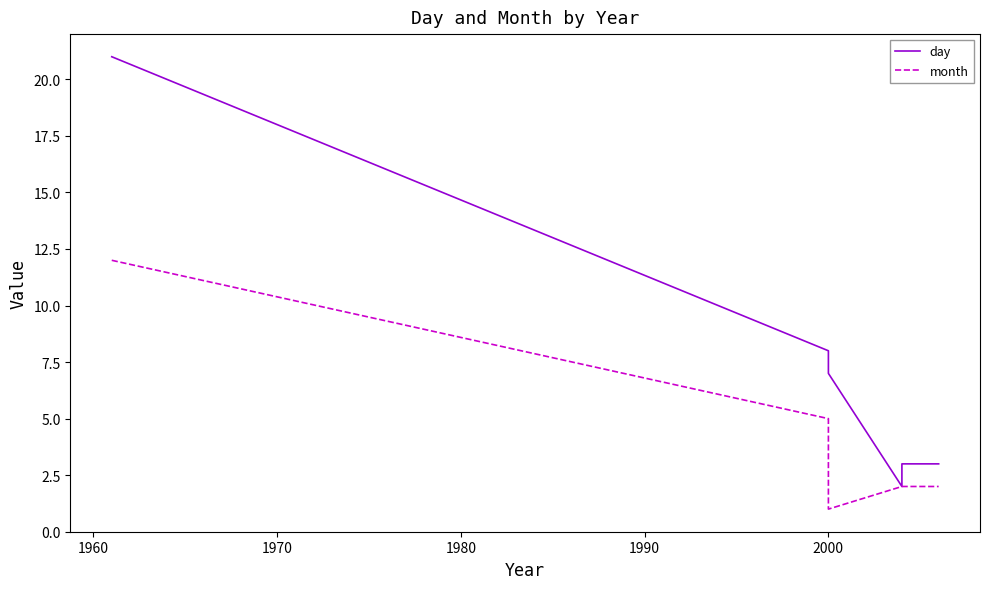

What is the minimum value shown in the chart?

1